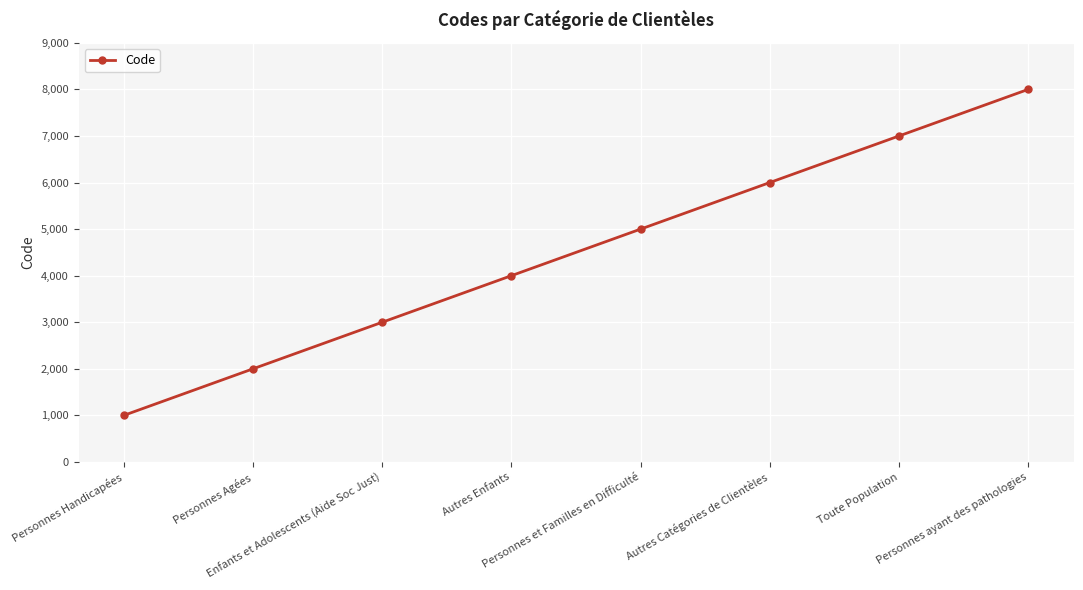

Reading left to right, list all the values displayed in this chart.

1000	2000	3000	4000	5000	6000	7000	8000